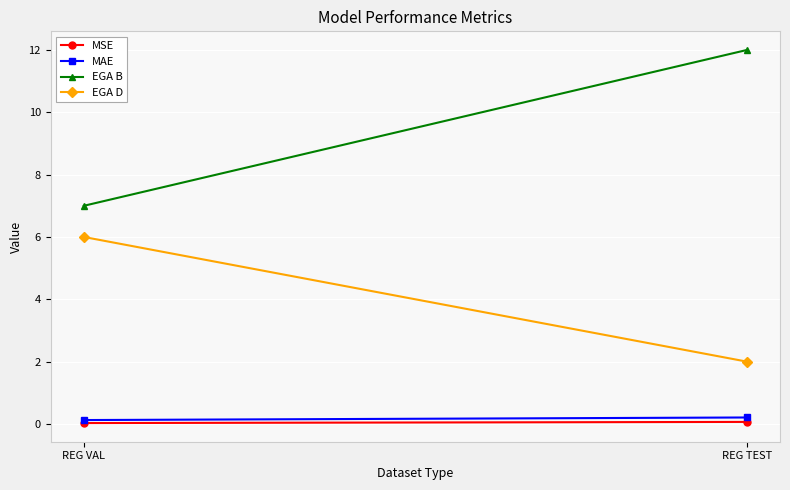

Rank the series at REG TEST from highest to lowest value.

EGA B, EGA D, MAE, MSE